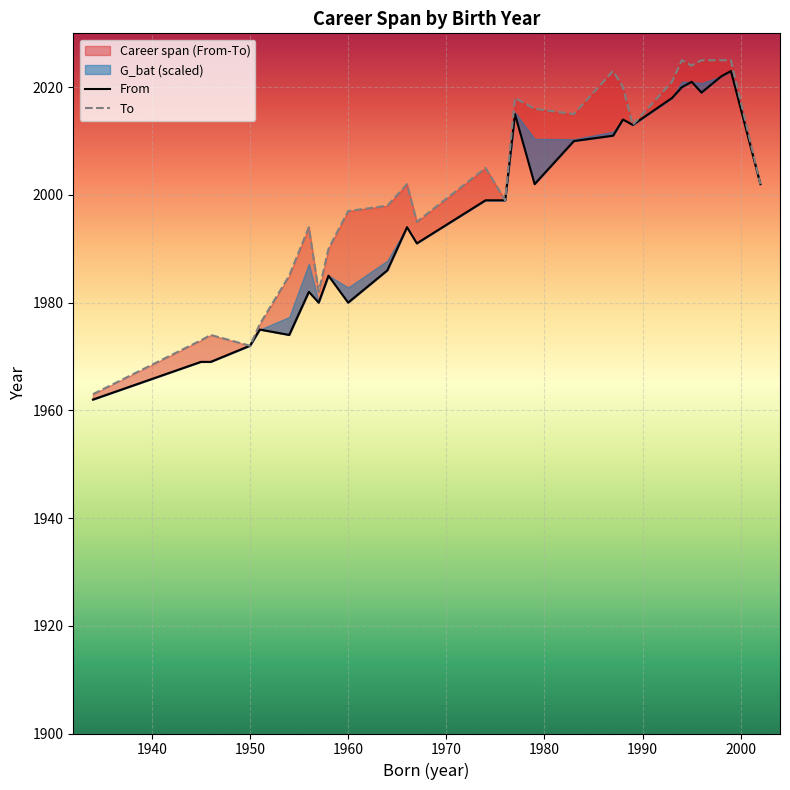

True or false: From and To cross at least once.

False